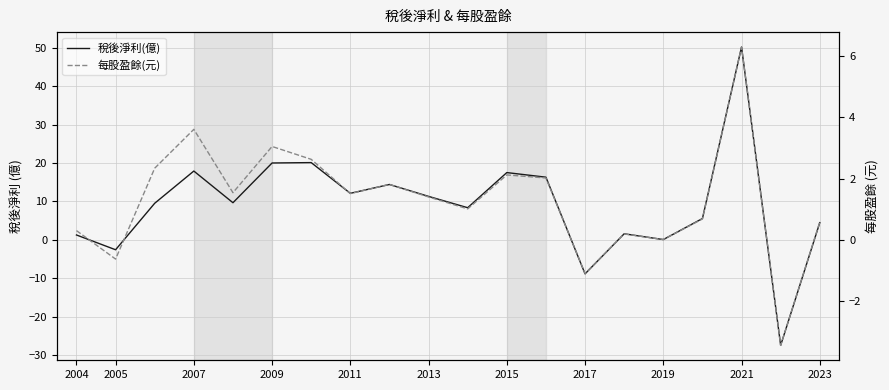

What is the difference between the second highest and second lowest values in the 每股盈餘(元) series?

4.7